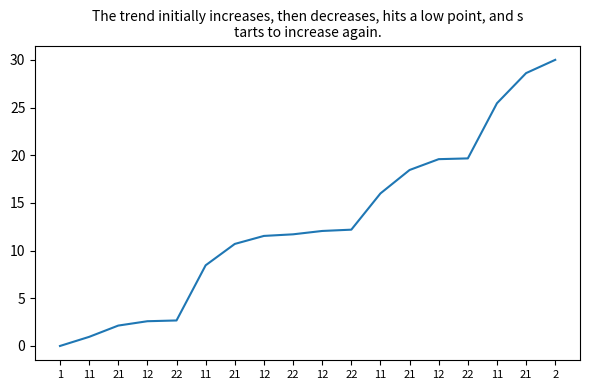

Reading left to right, transcribe all the data shown in this chart.

0.0	1.0	2.1	2.6	2.7	8.5	10.7	11.5	11.7	12.1	12.2	16.0	18.5	19.6	19.7	25.5	28.6	30.0